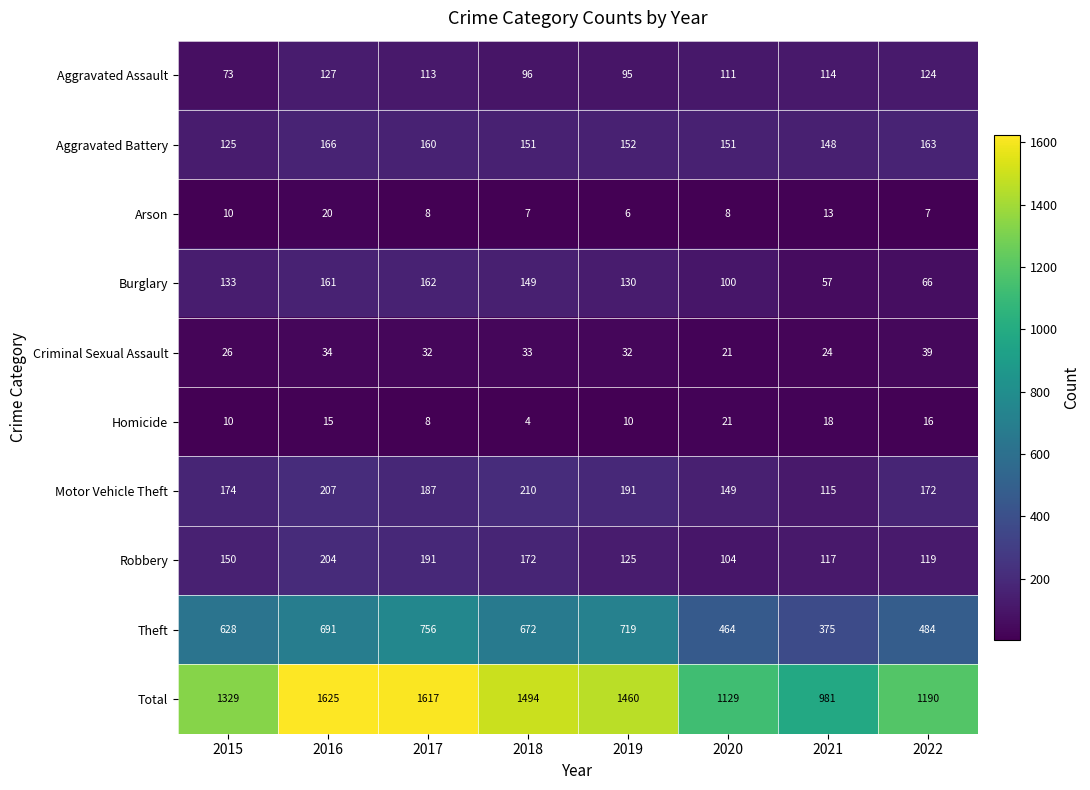

At which category is the sum across all series the highest?

2016